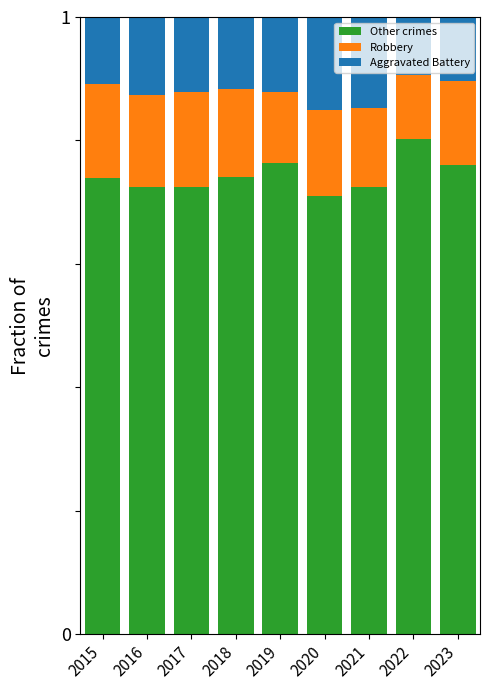

The Other crimes series shows 1.3 at 2023. True or false?

False